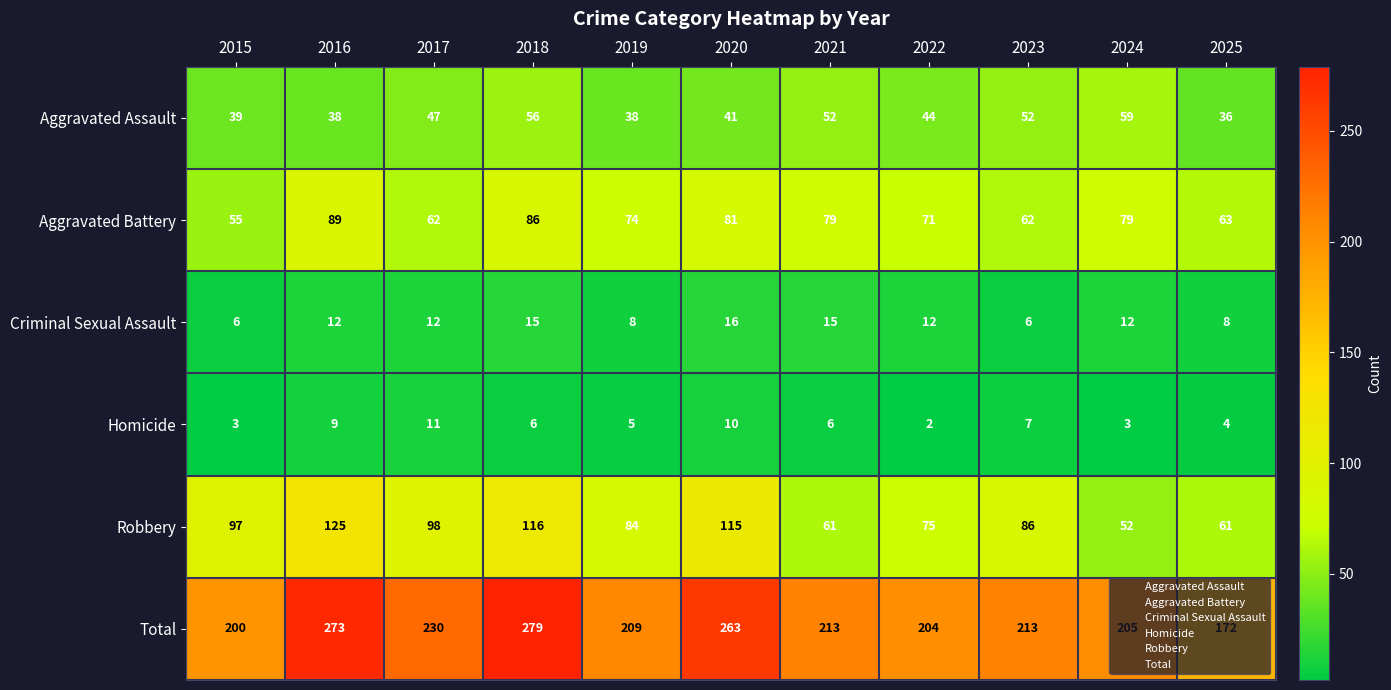

At how many categories does at least one series exceed 147?

11